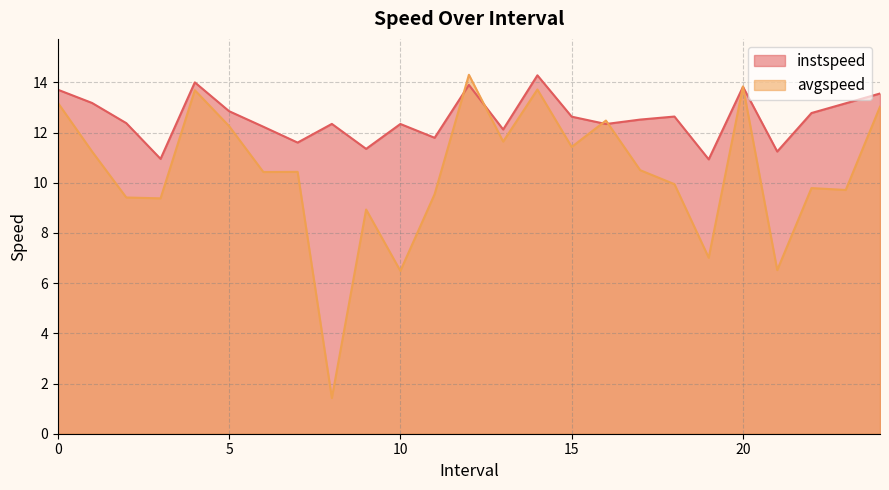

How many times do instspeed and avgspeed cross each other?

6